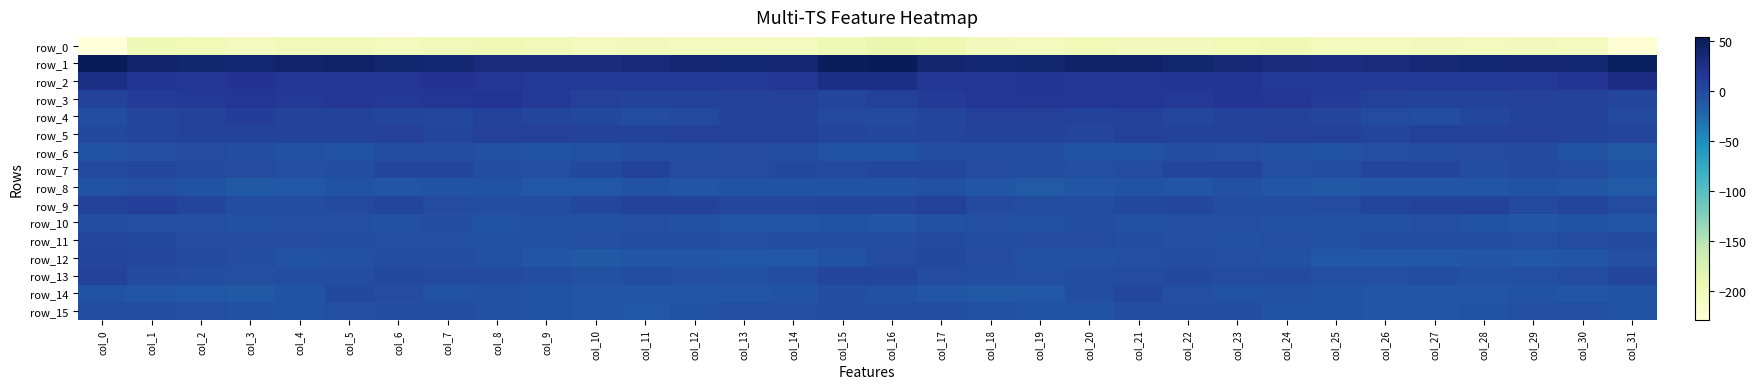

How many distinct data groups are displayed?

16